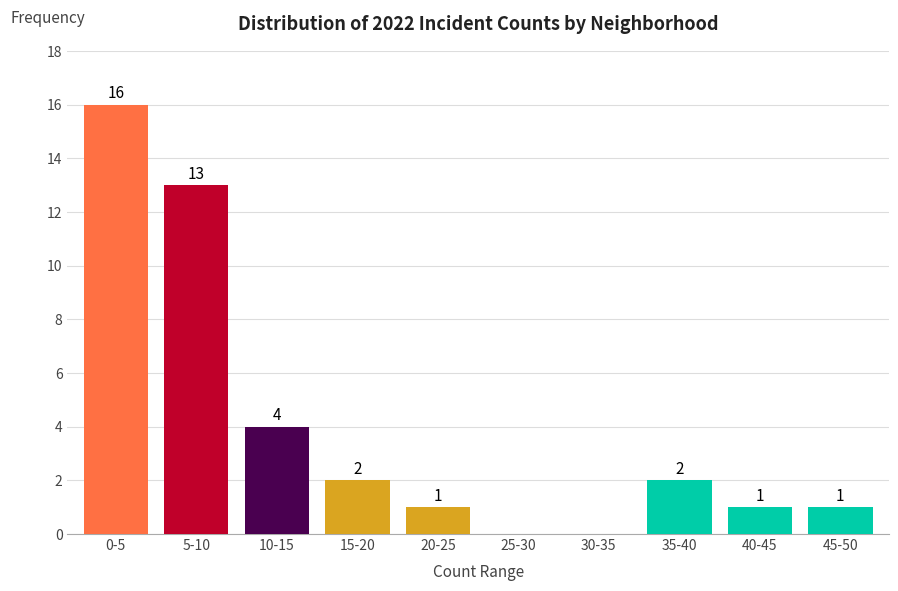

Reading left to right, what are all the values shown in this chart?

0-5=16	5-10=13	10-15=4	15-20=2	20-25=1	25-30=0	30-35=0	35-40=2	40-45=1	45-50=1